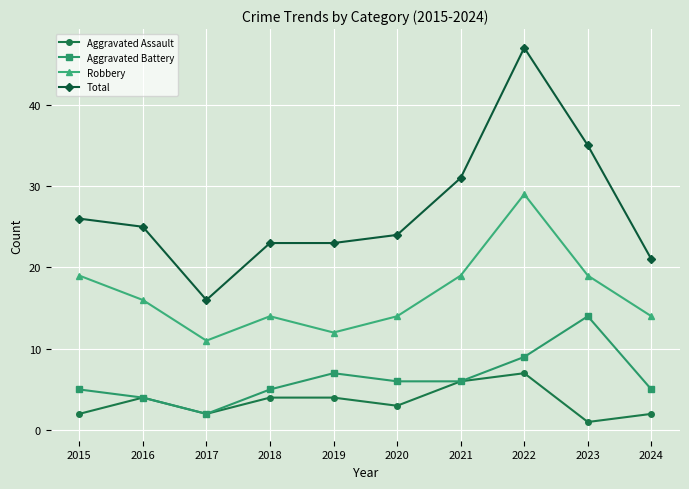

Read the Robbery value at 2018, to the nearest 10.

10